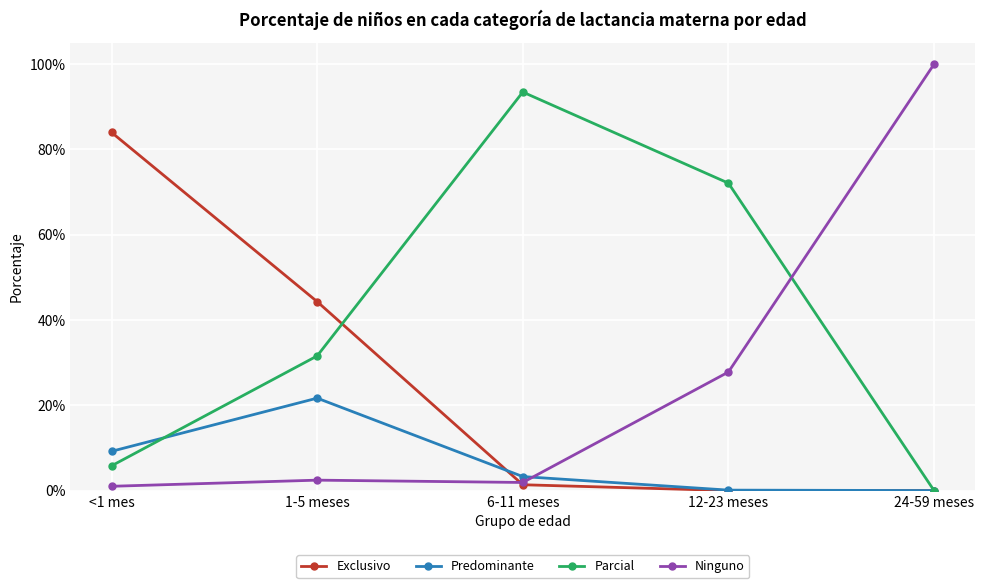

What are all the series names shown in the legend?

Exclusivo, Predominante, Parcial, Ninguno